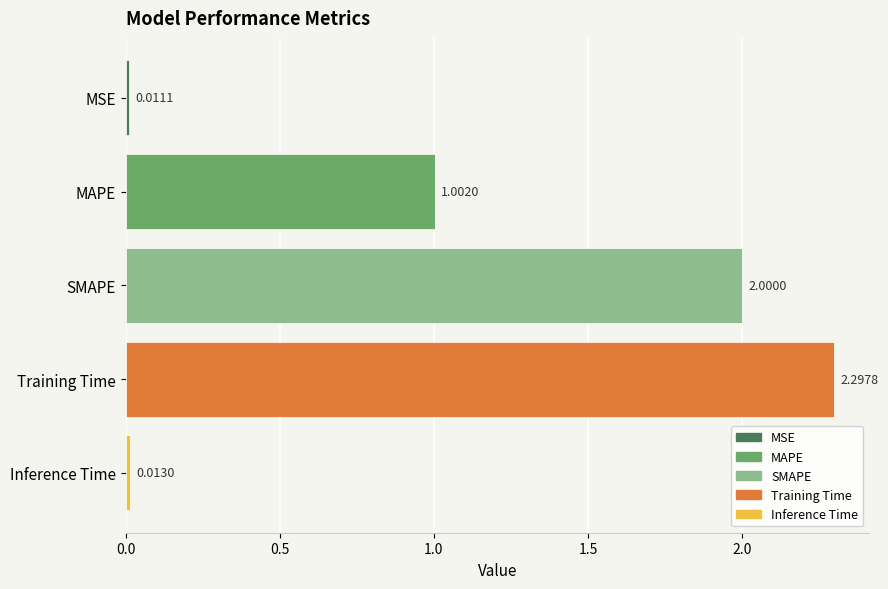

What is the label of the 3rd bar from the bottom?

SMAPE